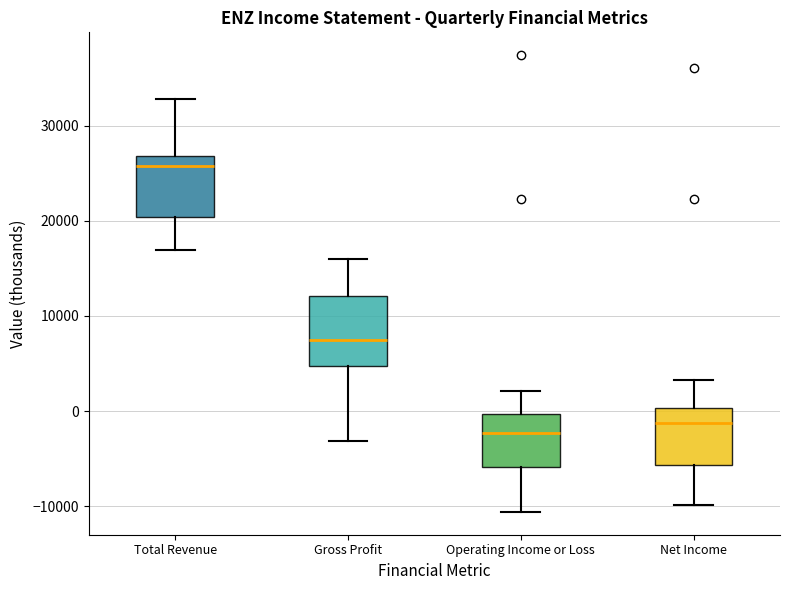

Where is the lower edge of the box for Operating Income or Loss on the y-axis? The values are not printed on the chart, so give them approximately, as read against the axis.

-6000